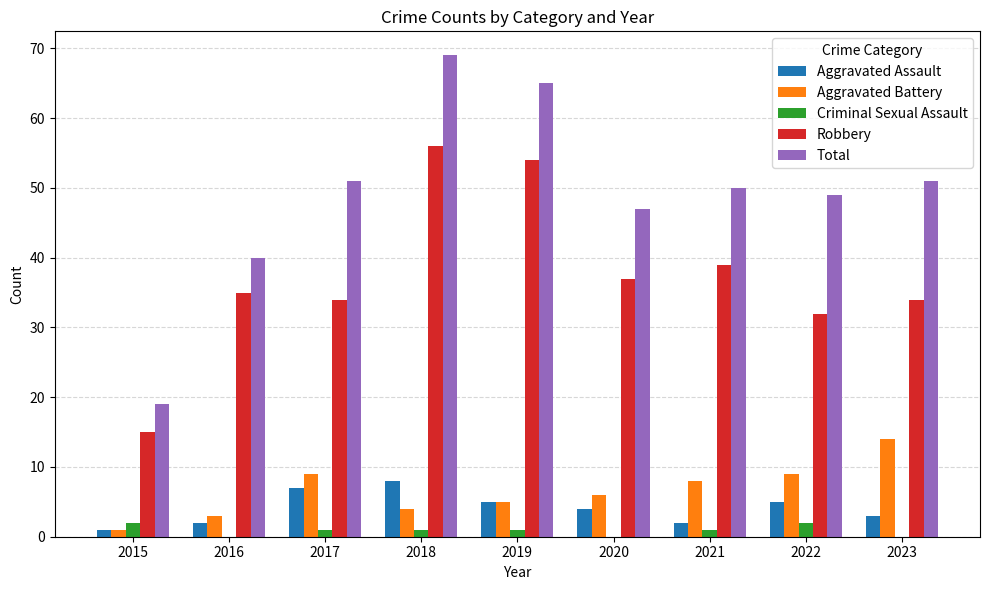

What is the sum of all Robbery values?

336